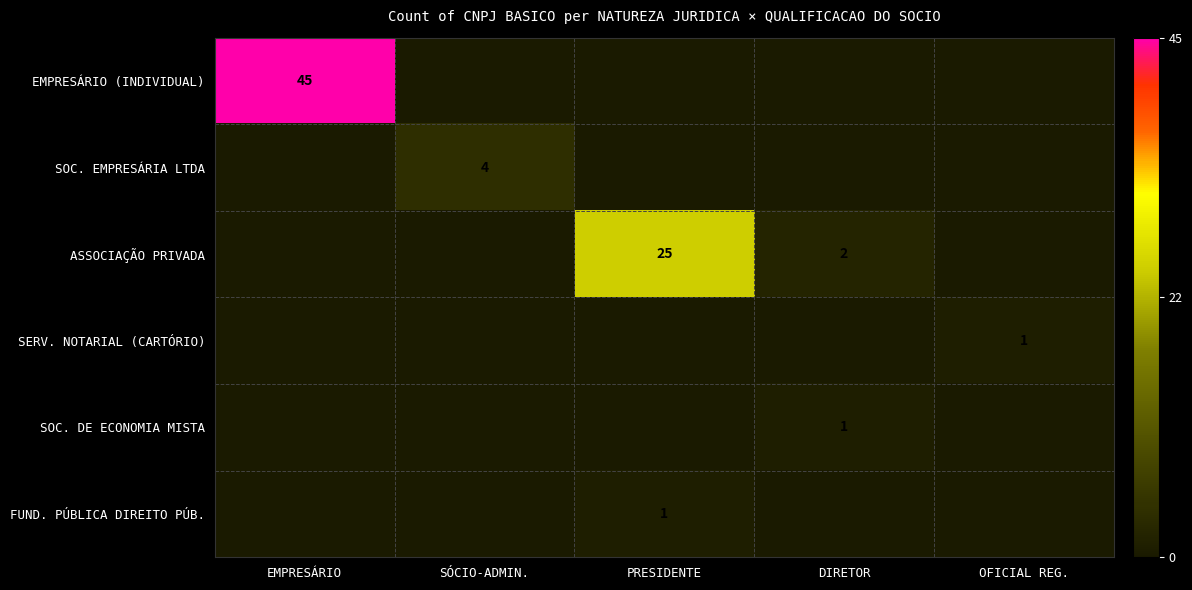

The SOC. DE ECONOMIA MISTA series shows 0 at DIRETOR. True or false?

False